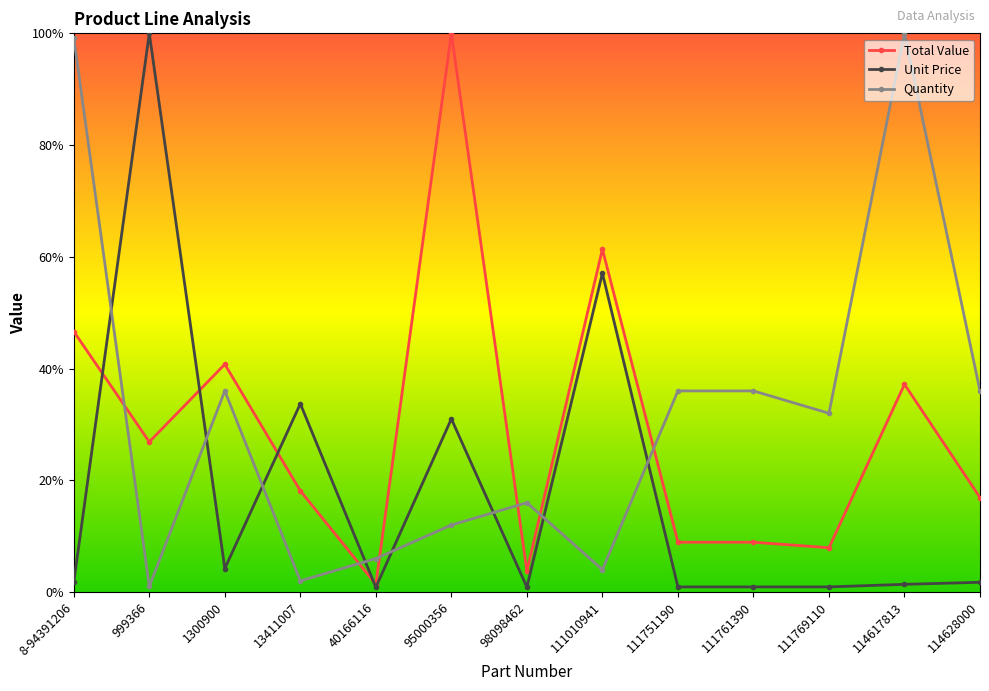

Which series changed the most between 40166116 and 95000356?

Total Value